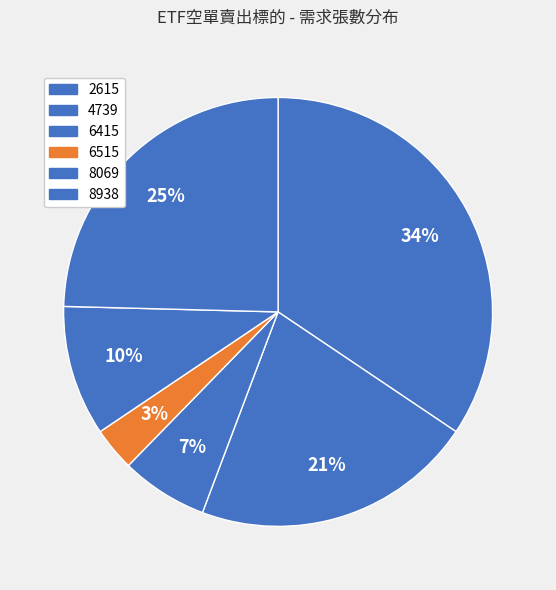

Does 6415 represent more than half of the total?

No